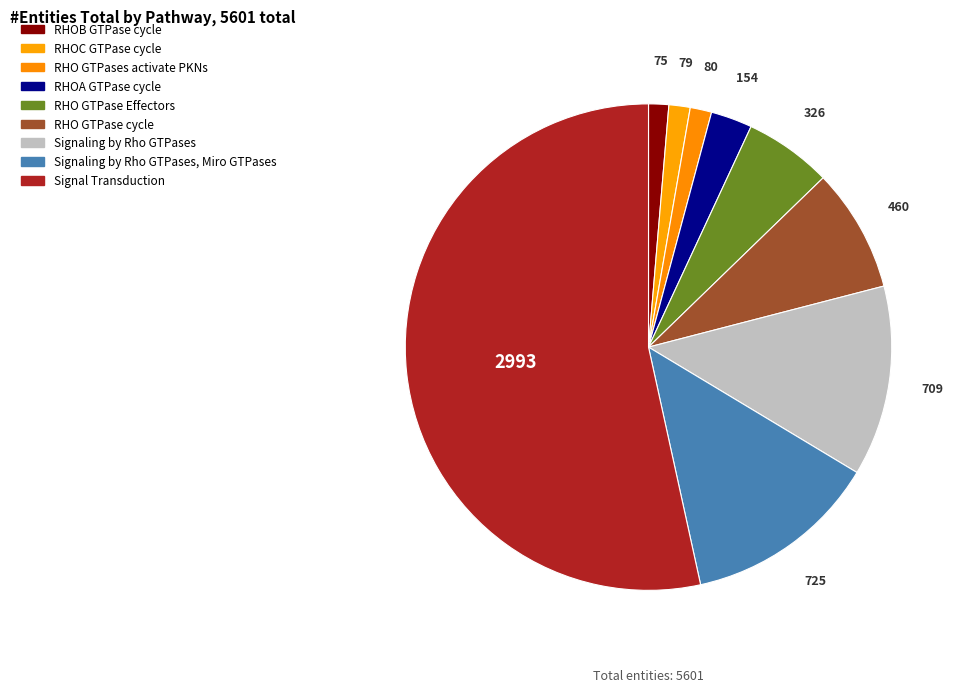

How many slices are in this pie chart?

9